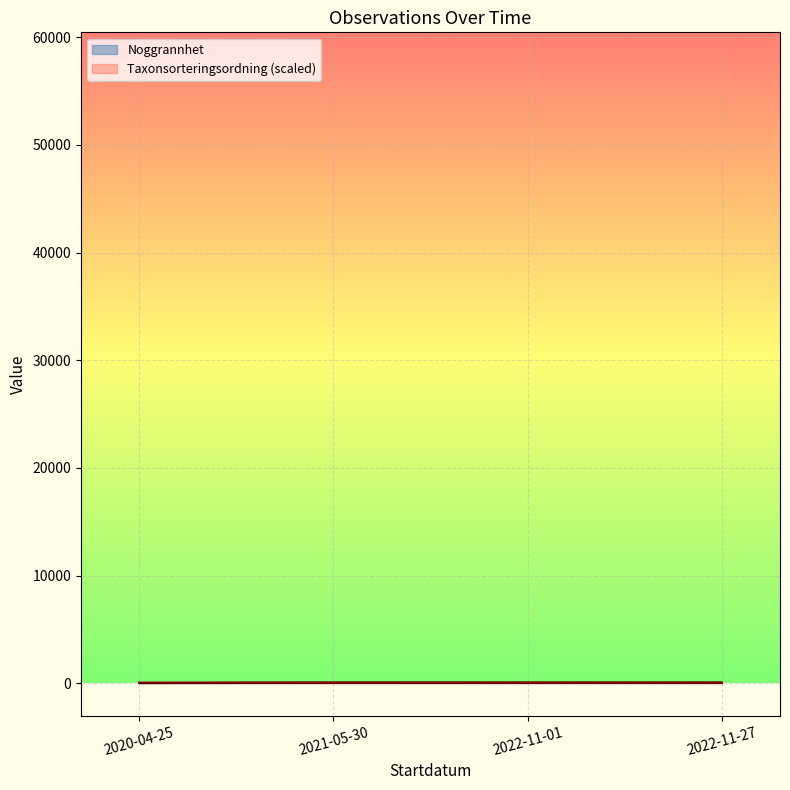

The value of Taxonsorteringsordning at 2022-11-27 is 18.1. True or false?

False